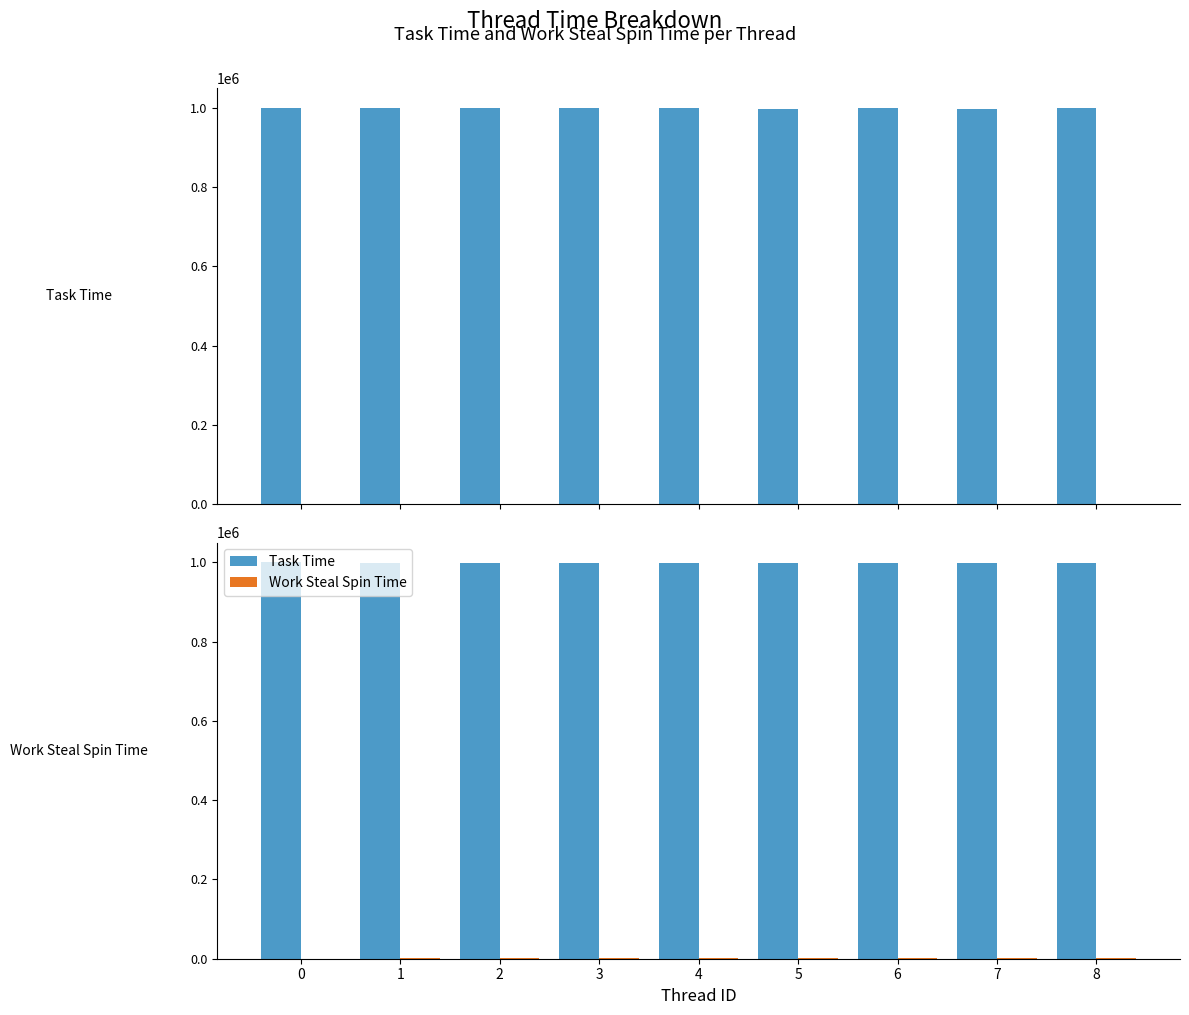

What are all the series names shown in the legend?

Task Time, Work Steal Spin Time